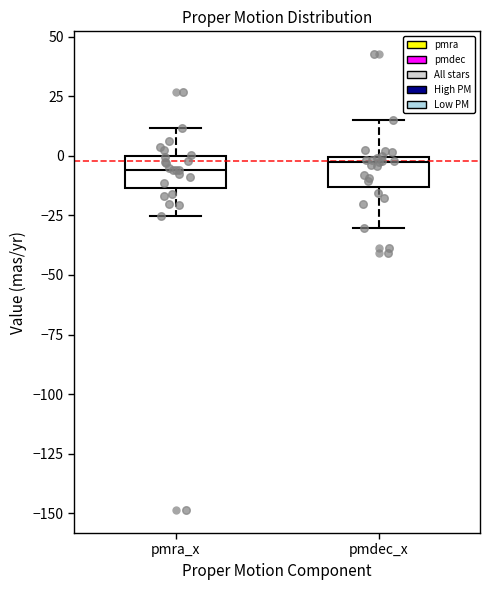

Where does the median line of the box for pmra_x sit on the y-axis? The values are not printed on the chart, so give them approximately, as read against the axis.

-5